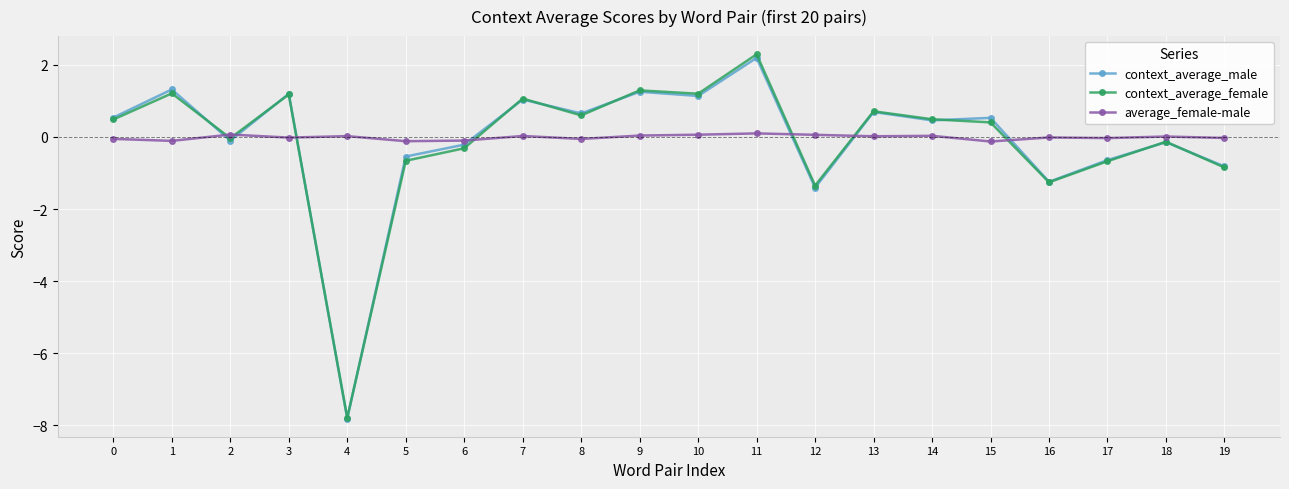

Does the chart display data point markers on the line(s)?

Yes